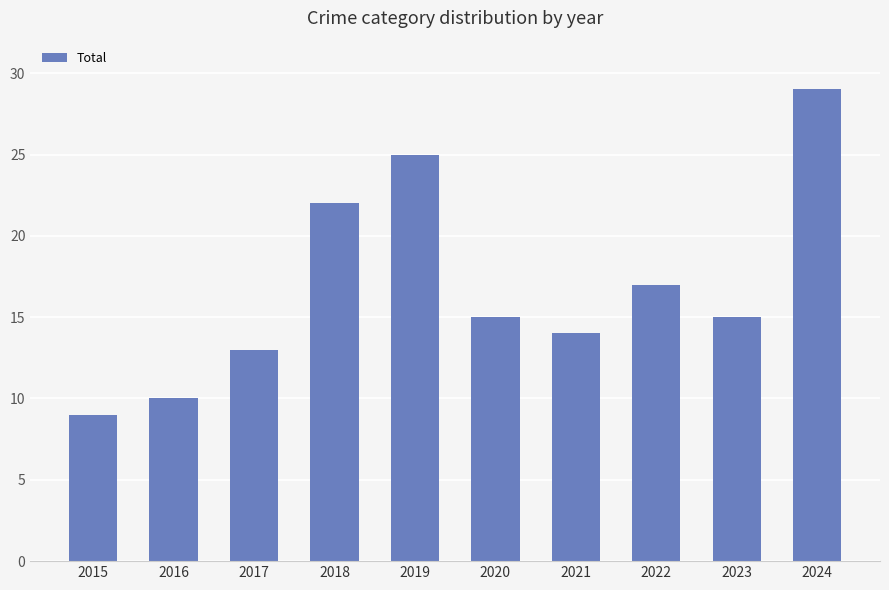

Which label corresponds to the largest value in the chart?

2024